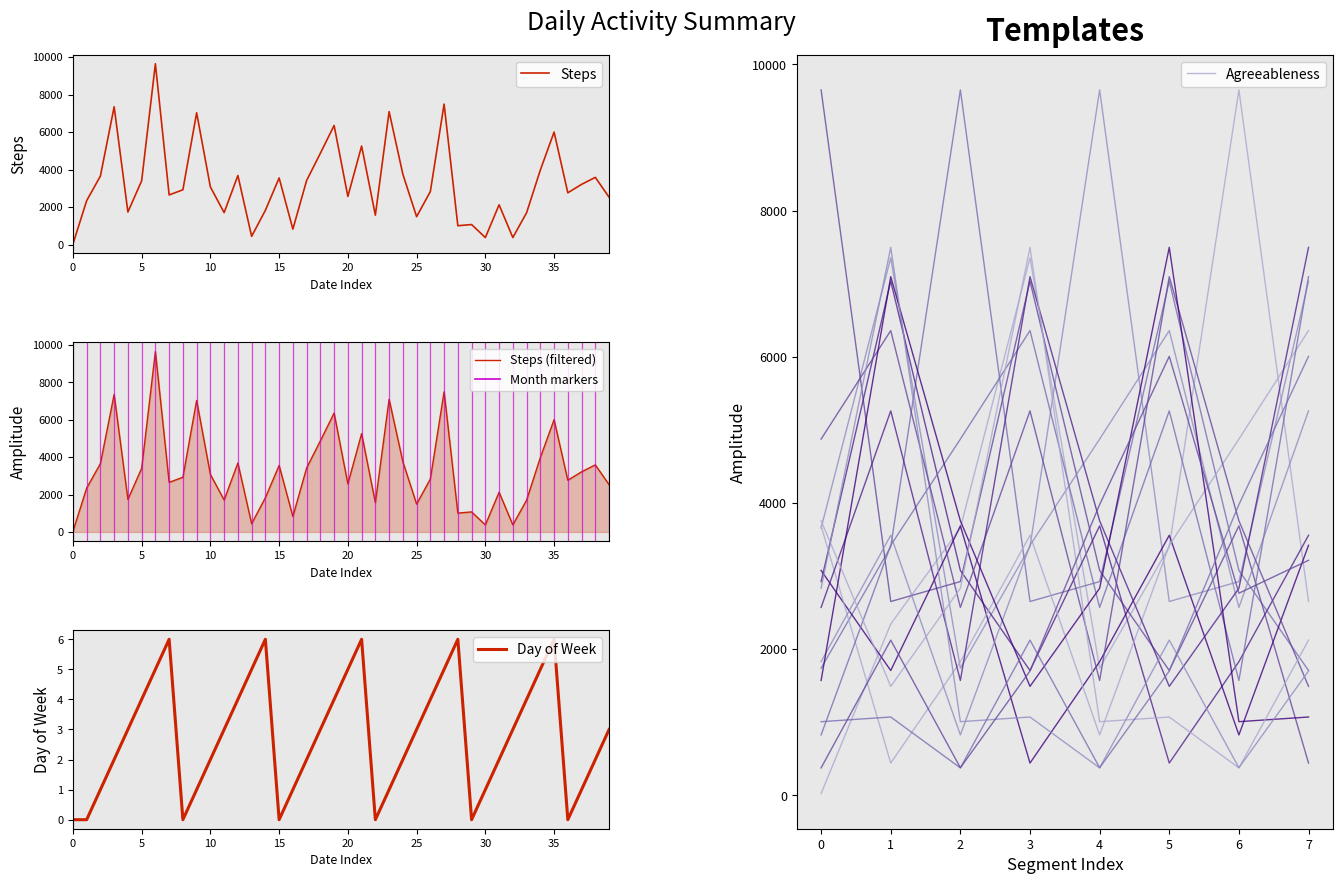

True or false: day_of_week and Steps cross at least once.

False